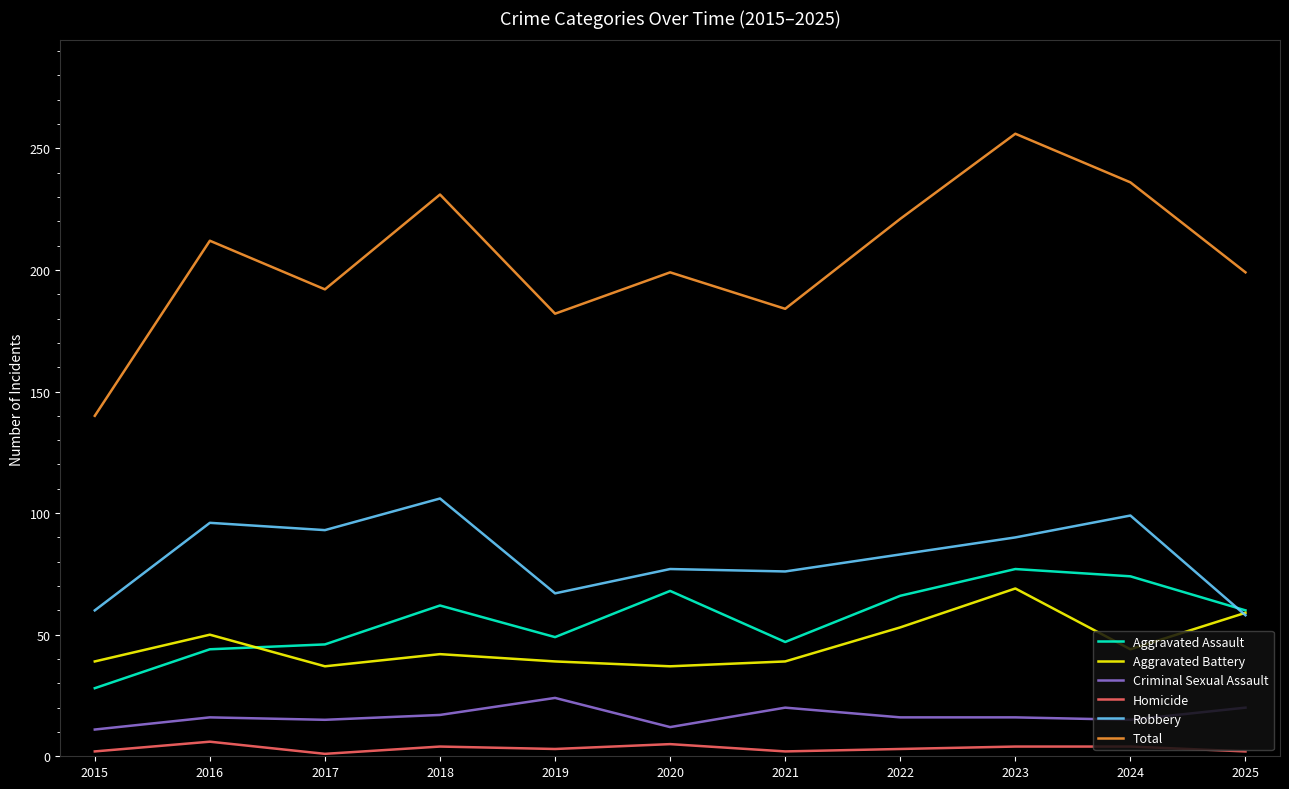

The value of Aggravated Assault at 2021 is 30. True or false?

False